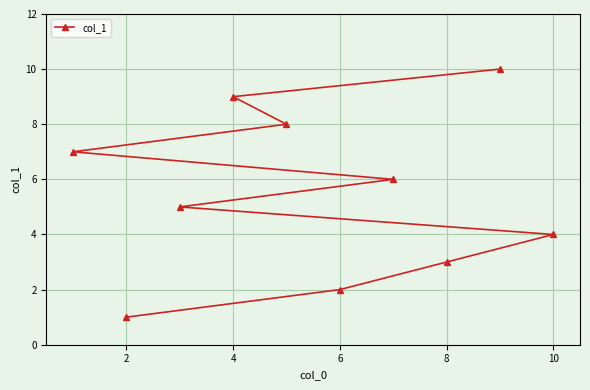

What is the sum of all values?

55